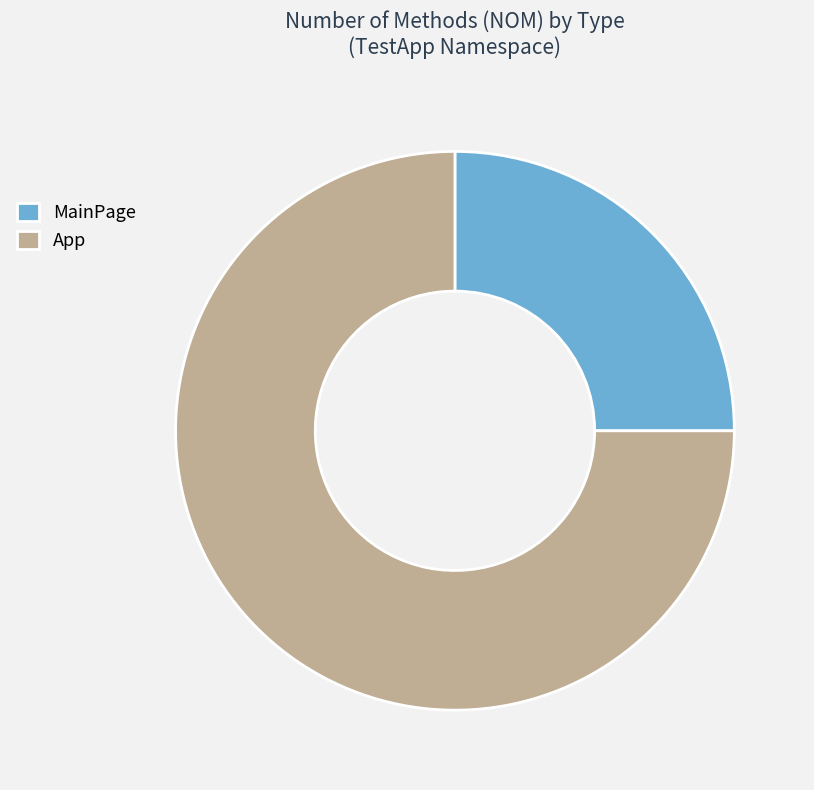

Combined, do App and MainPage account for over 50%?

Yes